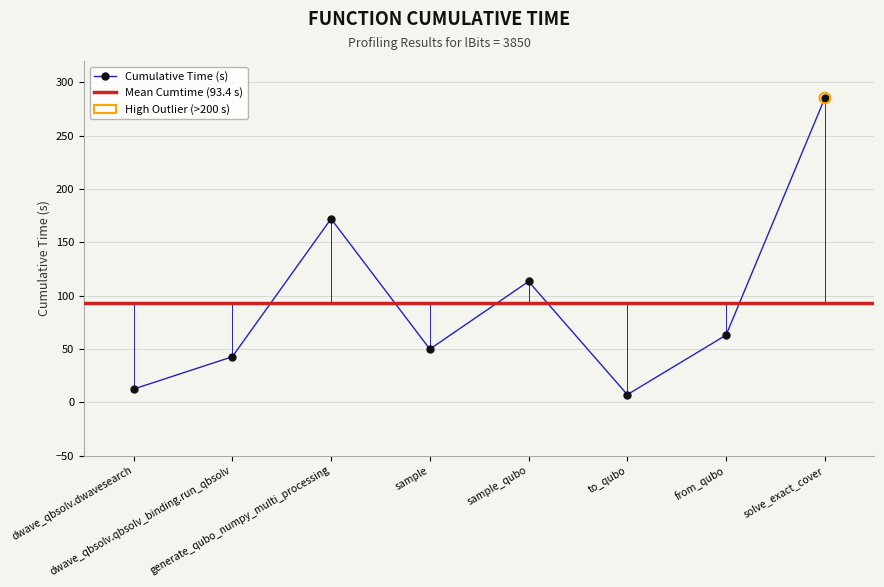

What is the change in value from dwave_qbsolv.qbsolv_binding.run_qbsolv to sample_qubo?

+70.6